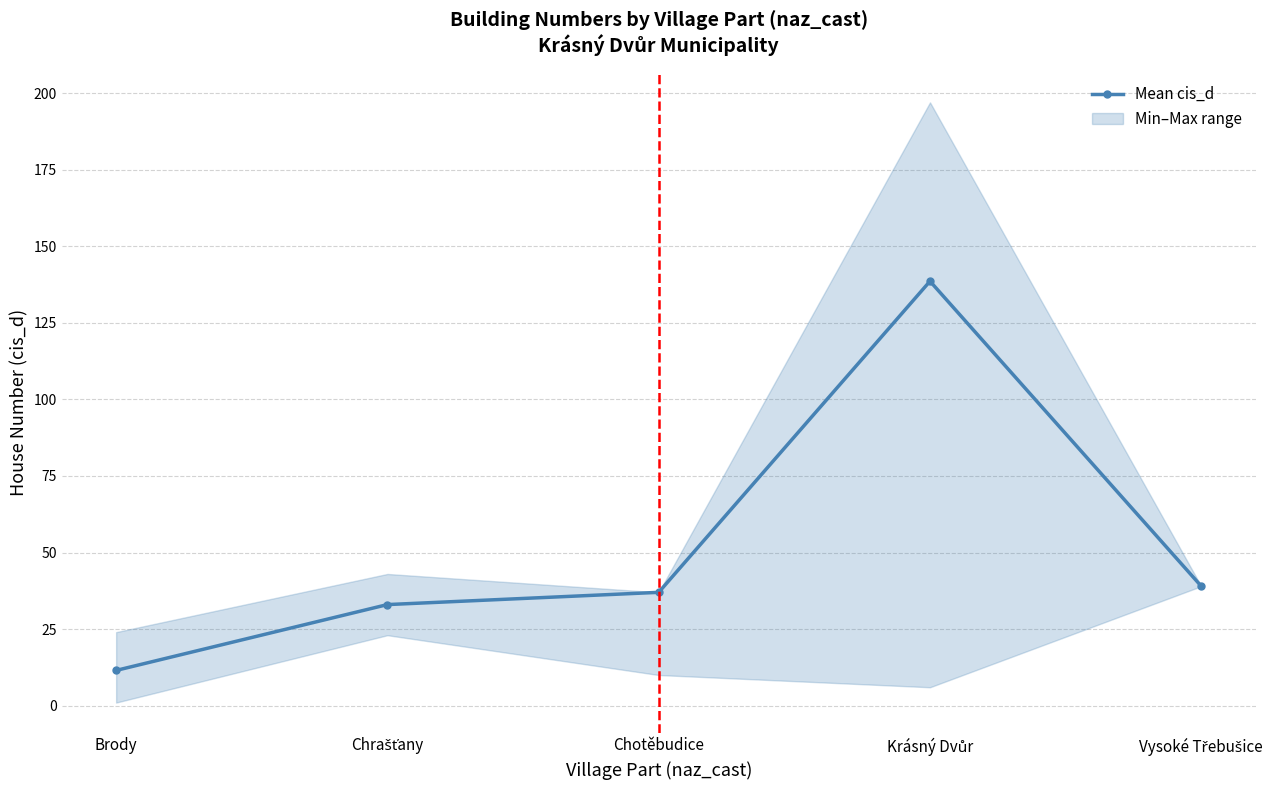

What is the ratio of the value at Krásný Dvůr to the value at Chotěbudice?

3.7